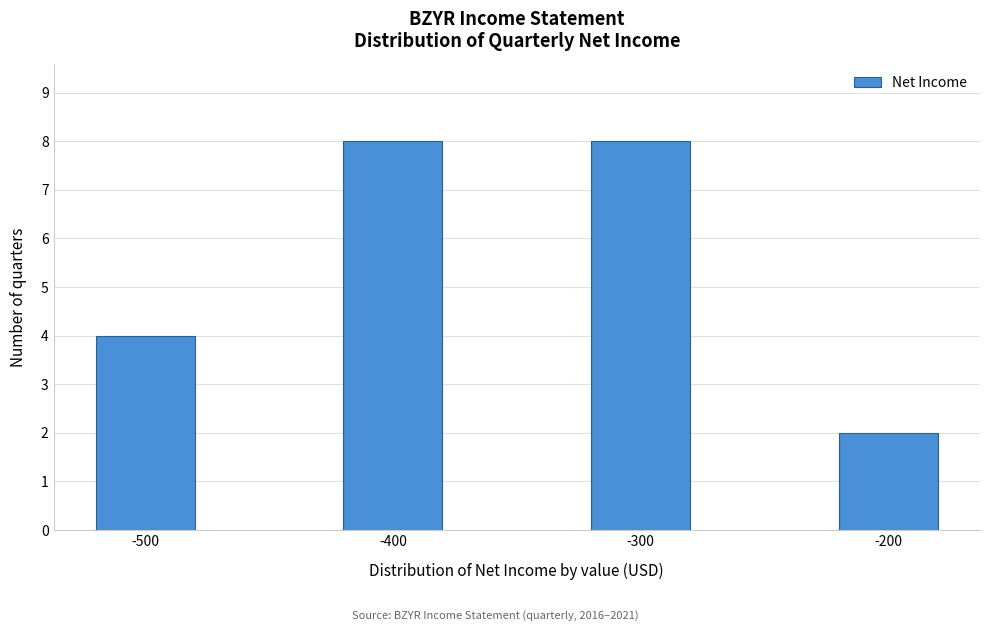

Reading left to right, list all the values displayed in this chart.

-500=4	-400=8	-300=8	-200=2